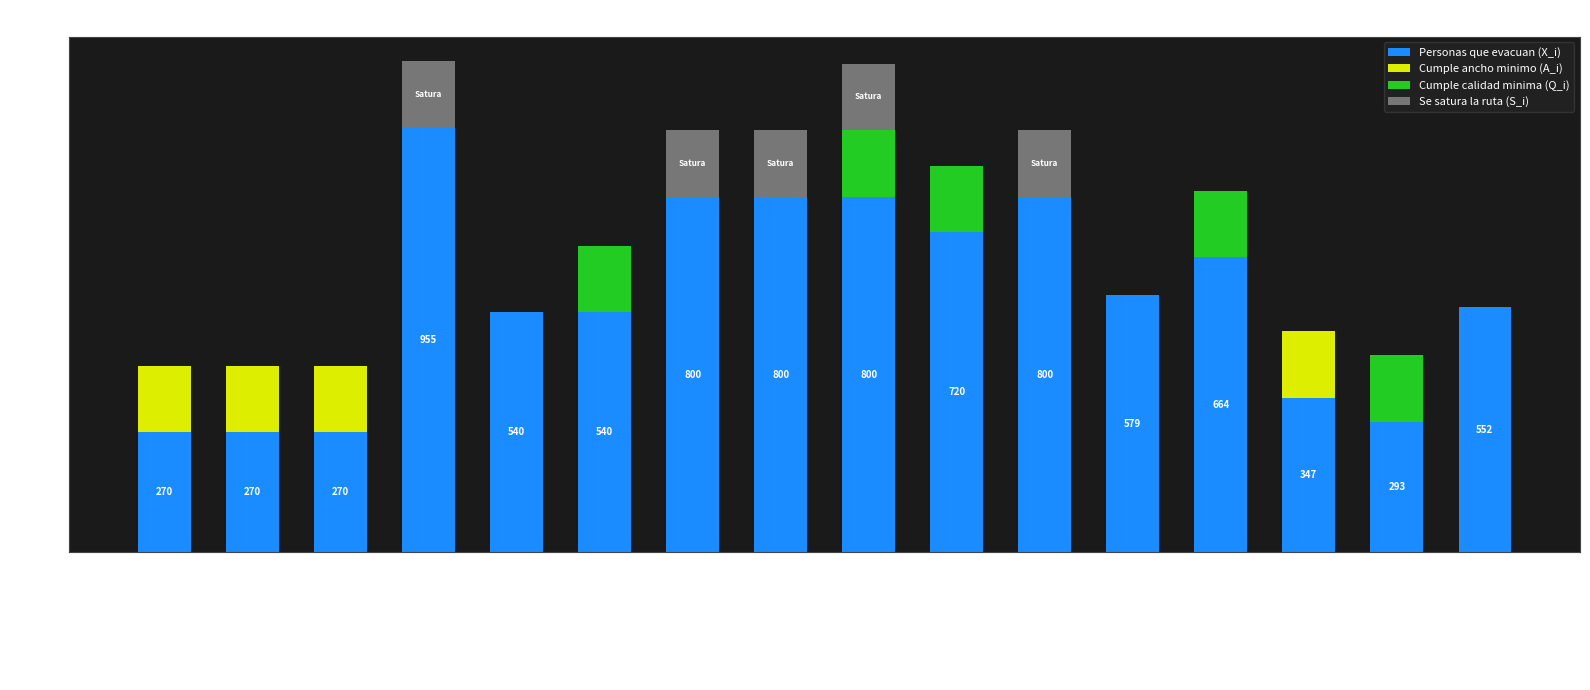

At which label does Personas que evacuan (X_i) reach its peak?

19 Norte